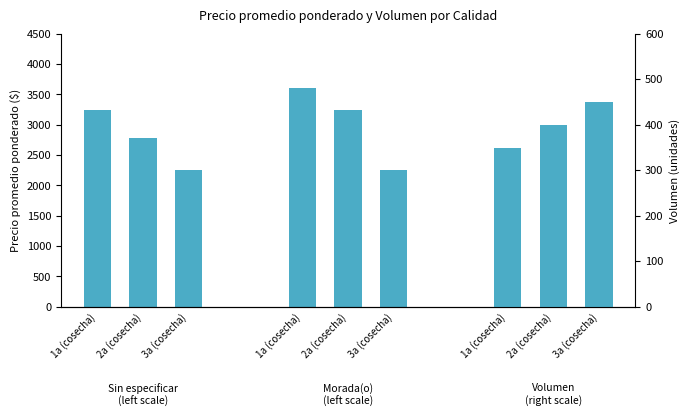

Is it true that Volumen (right scale) equals 211 at 2a (cosecha)?

False